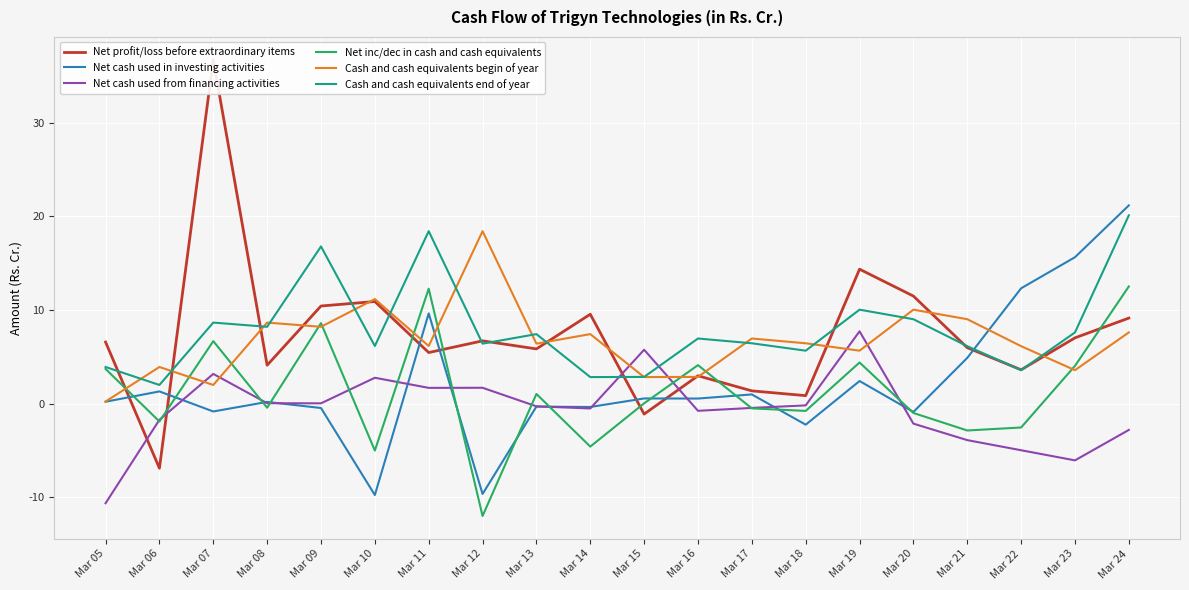

What is the difference between the highest and lowest values at Mar 11?

16.7